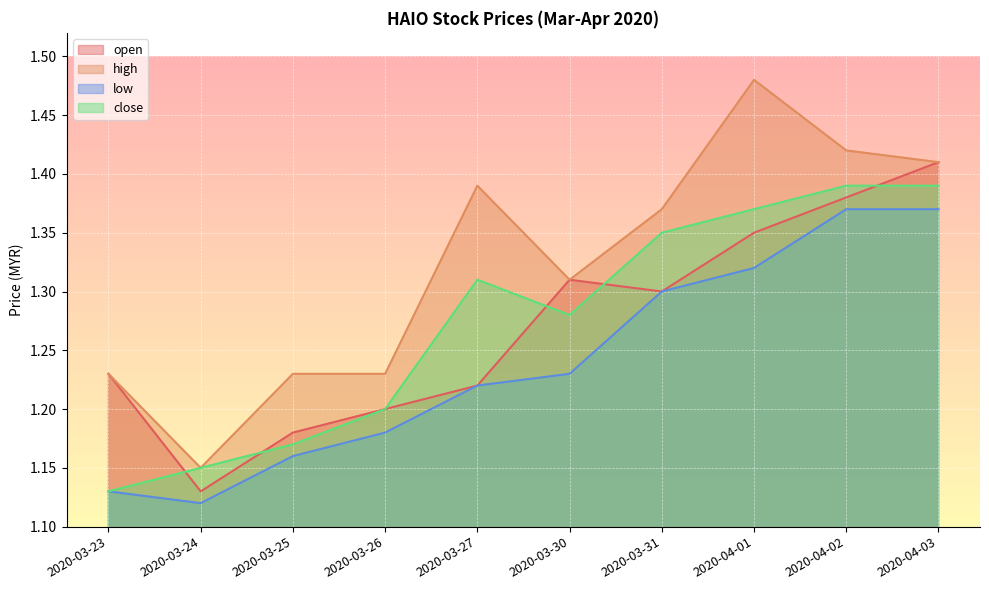

What is the difference between the maximum and minimum values in the open series?

0.3